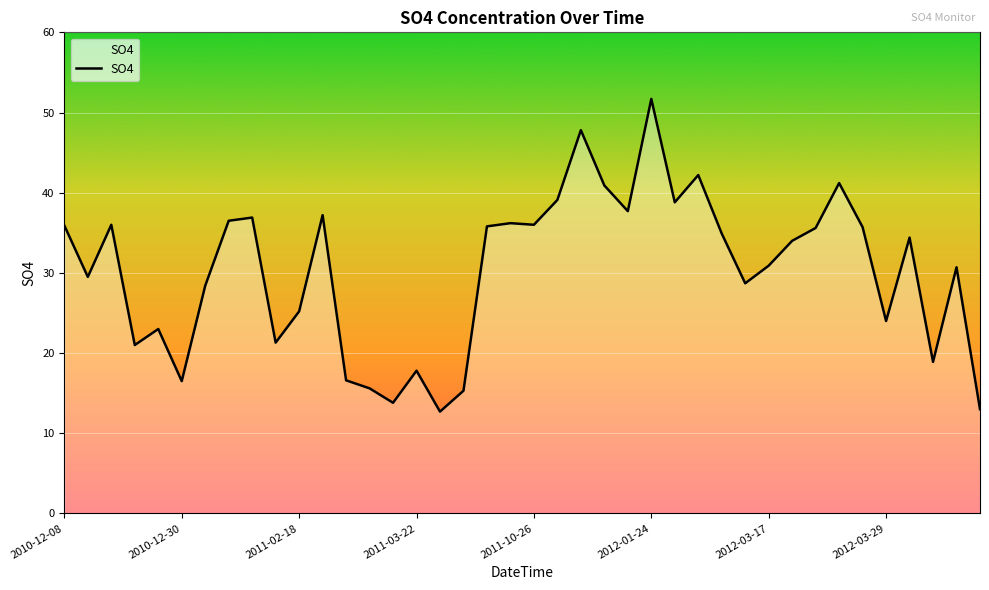

What is the maximum value shown in the chart?

51.7